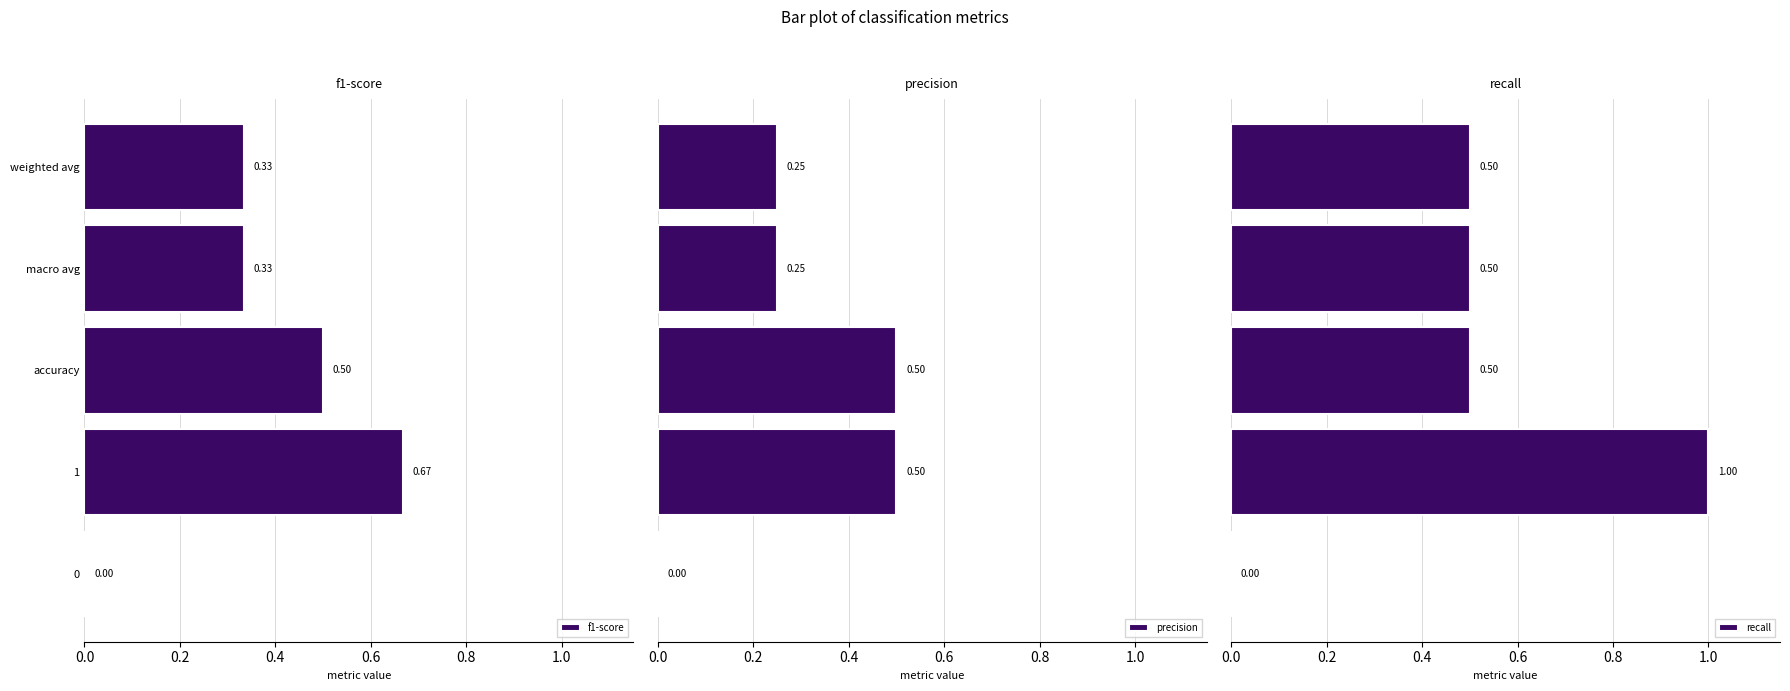

Is it true that f1-score equals 0.6 at macro avg?

False